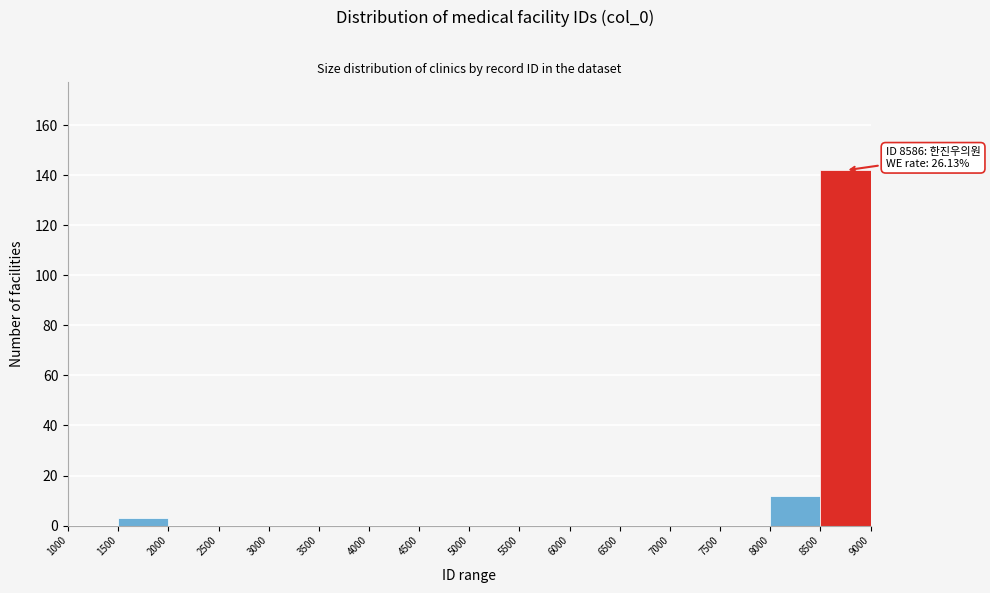

Which range on the x-axis has the tallest bar?

8500 to 9000